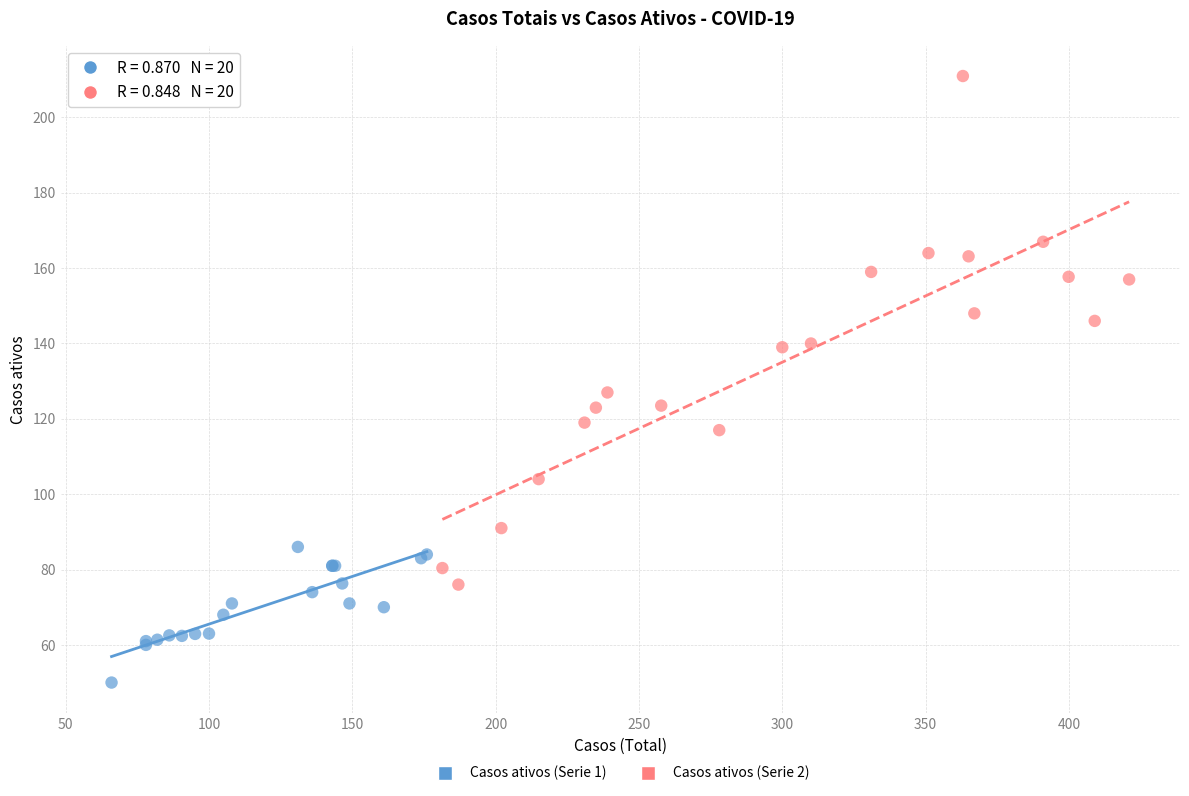

Which series has the largest Y range (max minus min)?

Casos ativos (Serie 2)